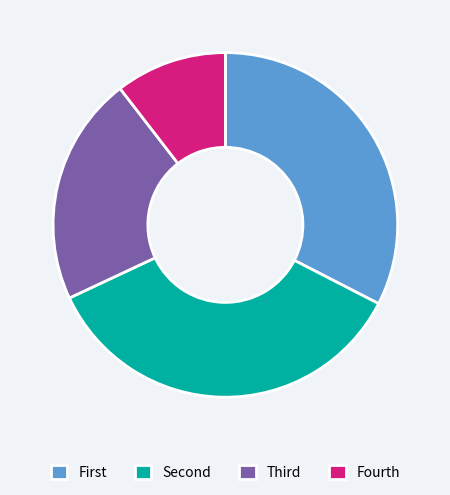

Is it true that Fourth is 10% of the pie?

True